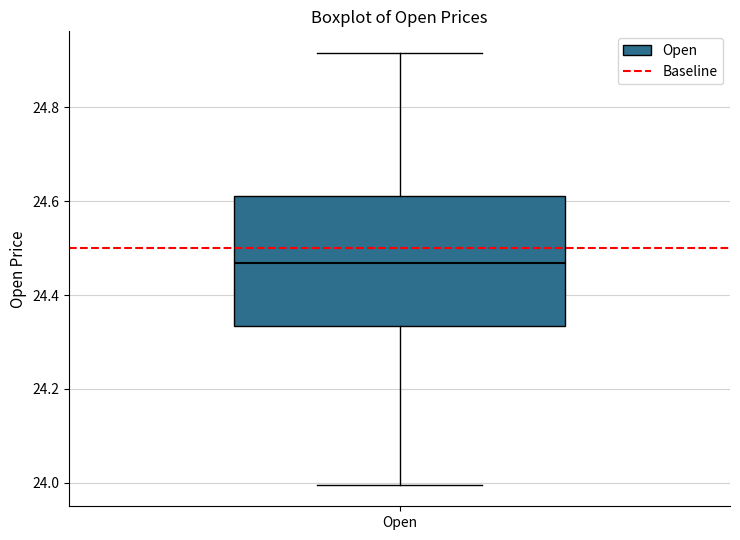

Transcribe this box plot: give where the median line is, the range the box spans, and where the two whiskers end, as read against the y-axis. The values are not printed on the chart, so give them approximately, as read against the axis.

median 24.46, box 24.34 to 24.62, whiskers 24.00 to 24.92